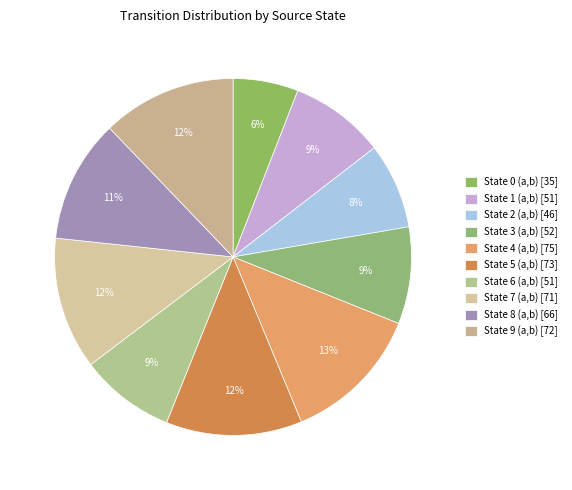

Rank the categories by value from highest to lowest.

State 4 (a,b), State 5 (a,b), State 9 (a,b), State 7 (a,b), State 8 (a,b), State 3 (a,b), State 1 (a,b), State 6 (a,b), State 2 (a,b), State 0 (a,b)